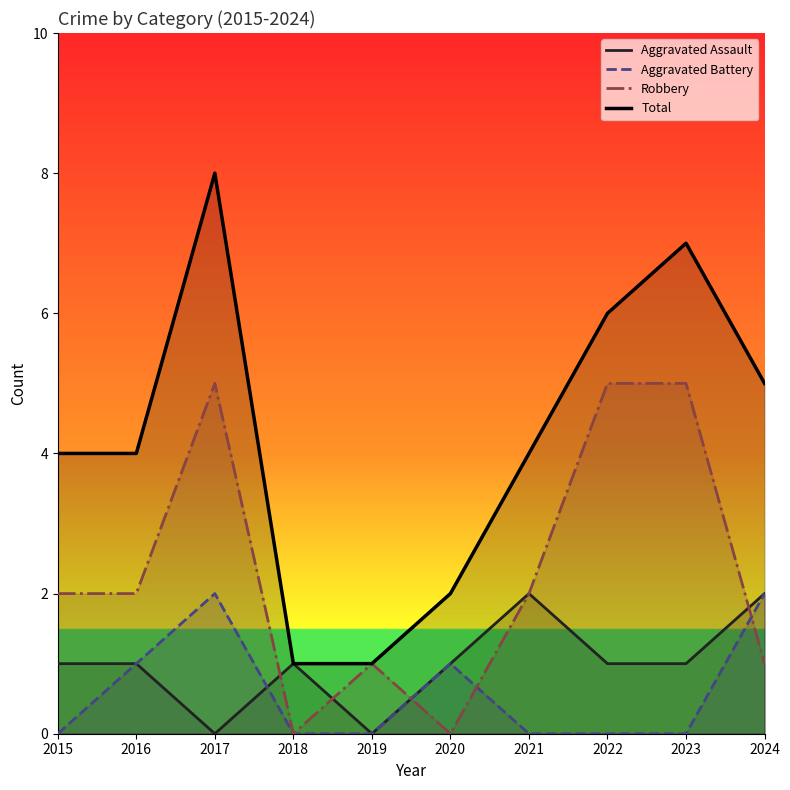

Which series has the largest total across all categories?

Total